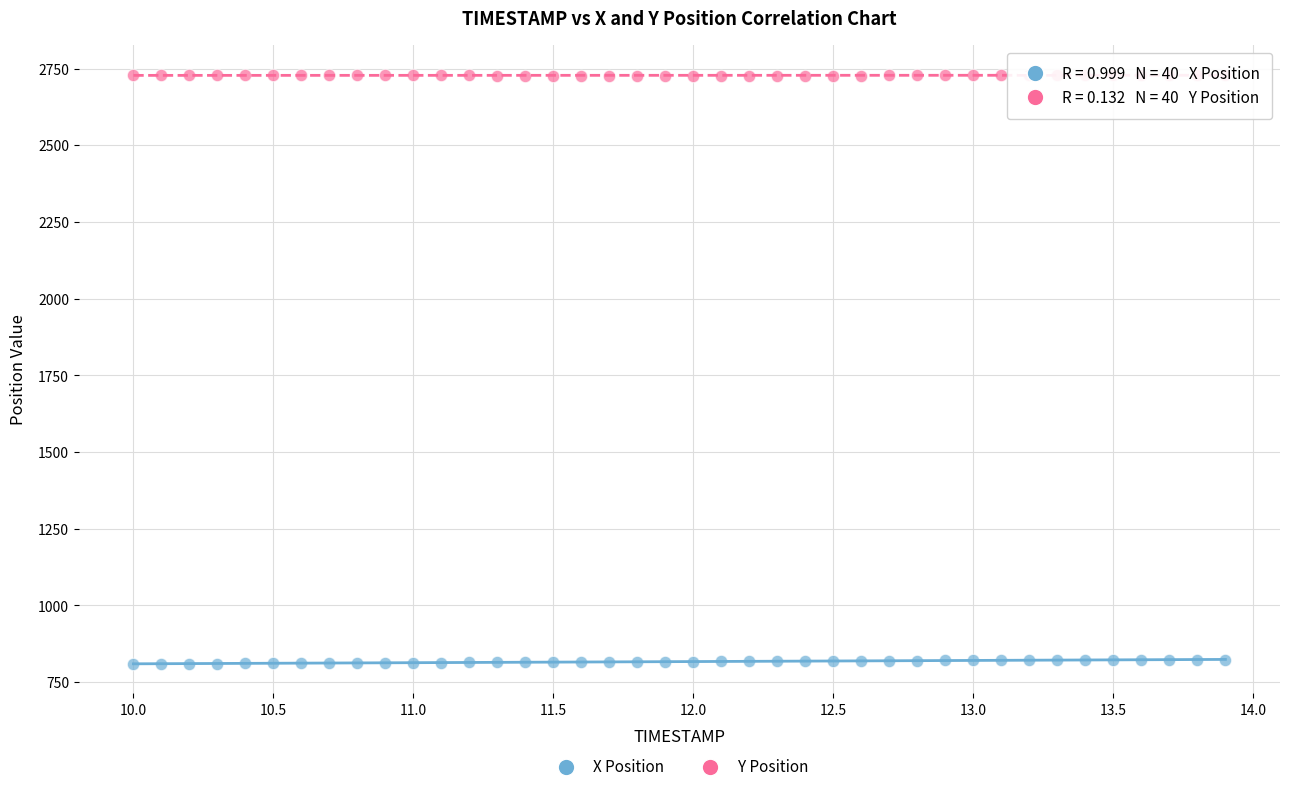

Across all data points, what is the range of X values (max minus min)?

3.9